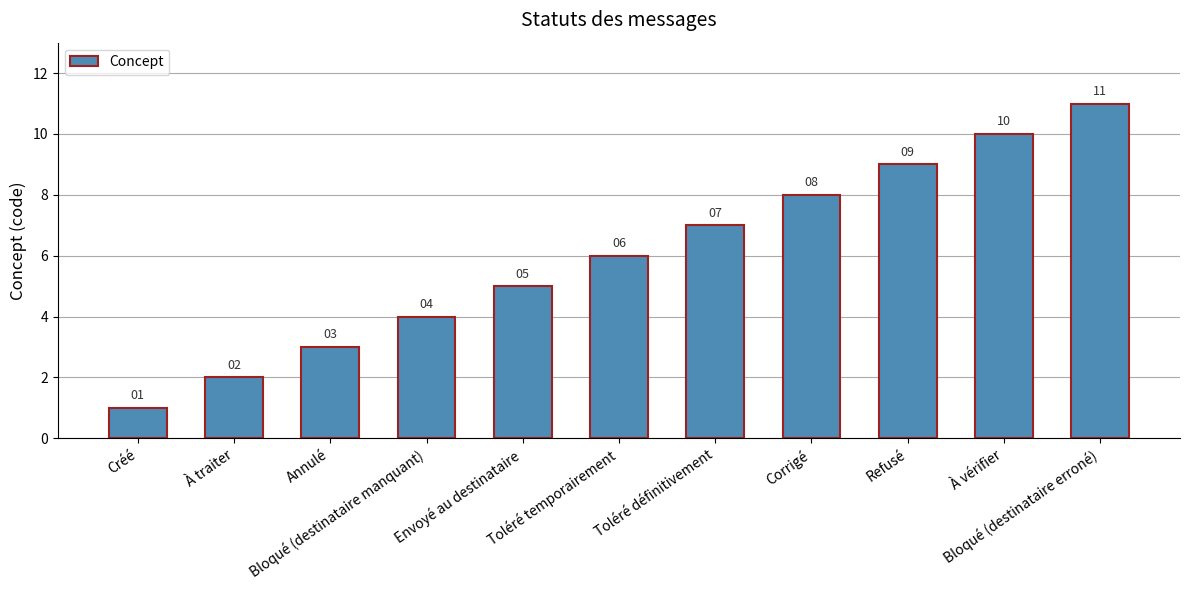

What is the sum of the values at Toléré définitivement and Annulé?

10